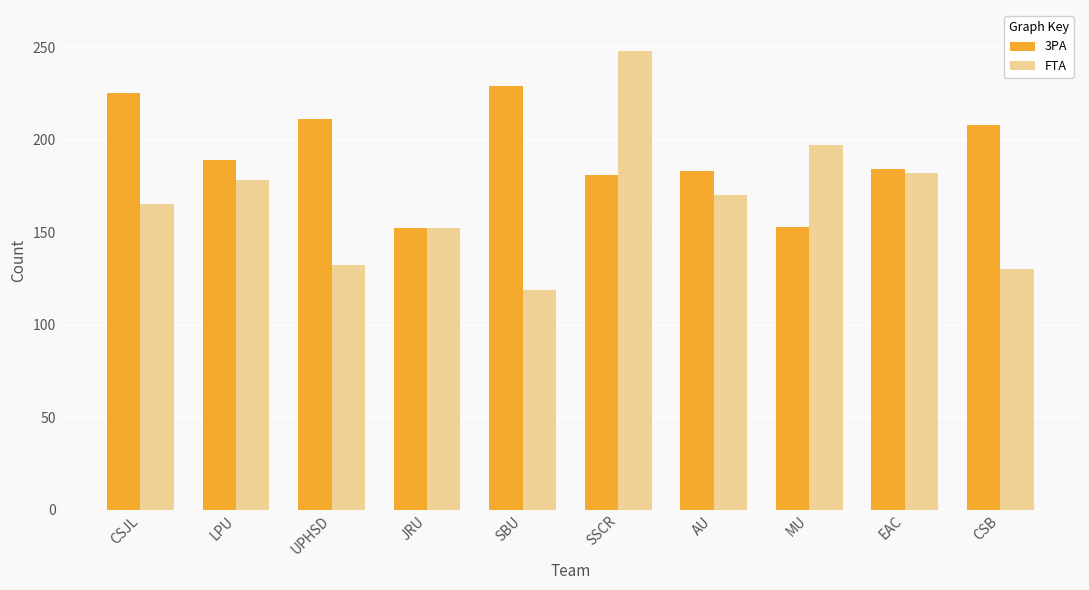

True or false: 3PA has a value of 184 at EAC.

True